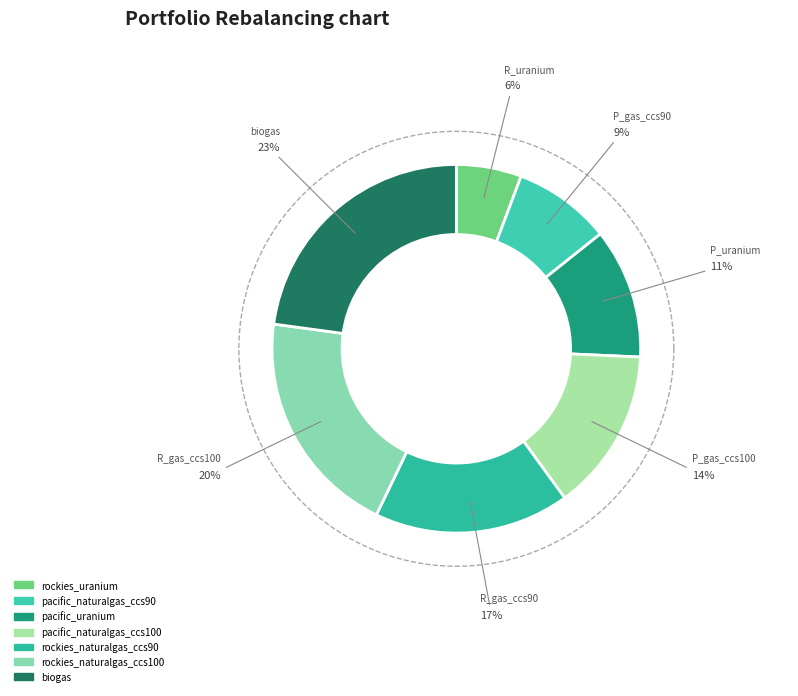

The rockies_naturalgas_ccs90 slice represents 17% of the pie. True or false?

True